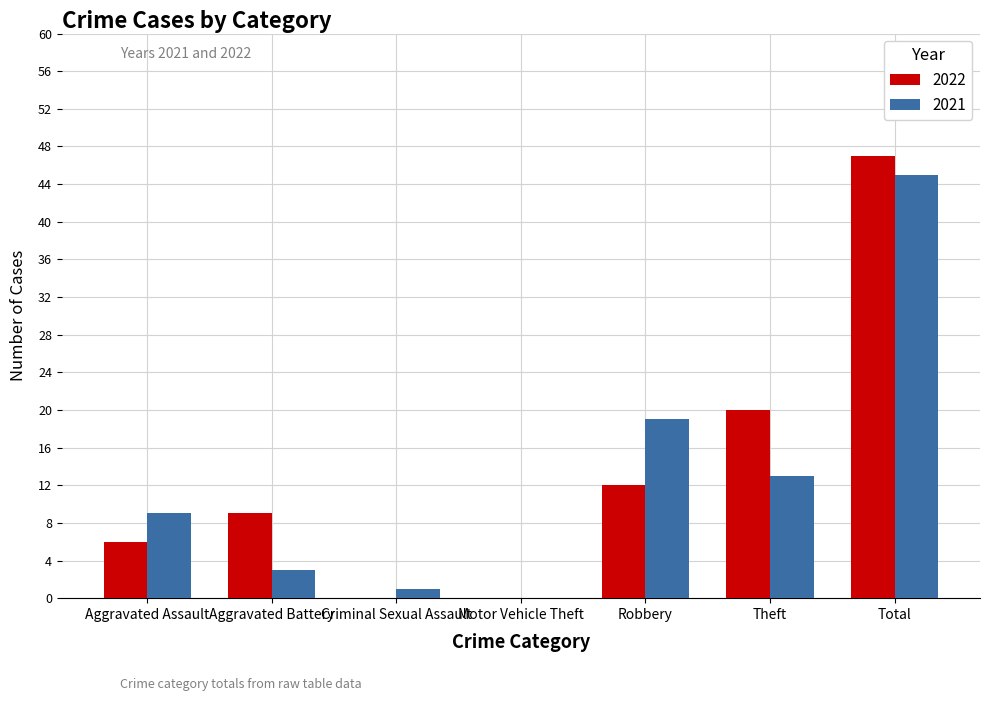

Reading left to right, list all the values displayed in this chart.

2022: Aggravated Assault=6	Aggravated Battery=9	Criminal Sexual Assault=0	Motor Vehicle Theft=0	Robbery=12	Theft=20	Total=47
2021: Aggravated Assault=9	Aggravated Battery=3	Criminal Sexual Assault=1	Motor Vehicle Theft=0	Robbery=19	Theft=13	Total=45